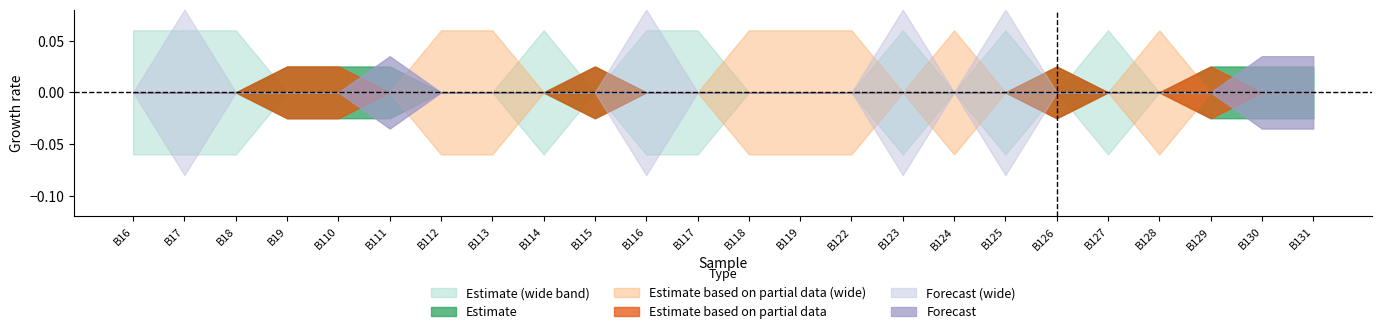

At which label is polar closest to 0?

B19